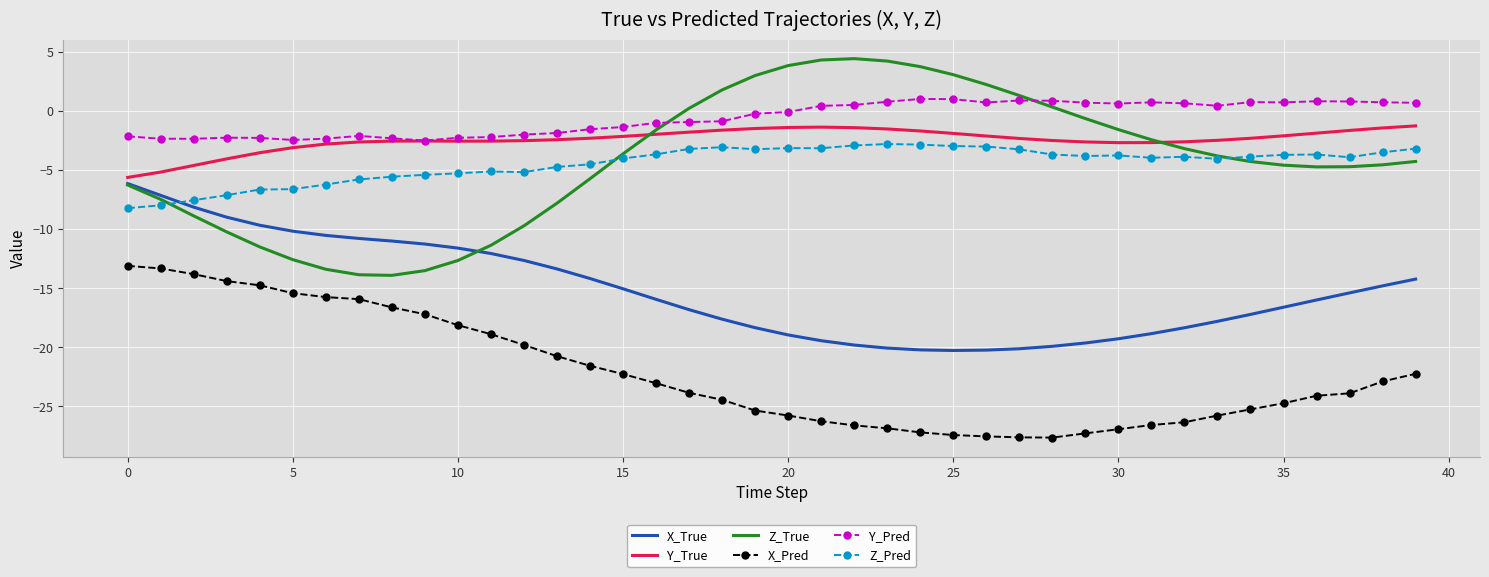

Which series has the largest range (max minus min)?

Z_True